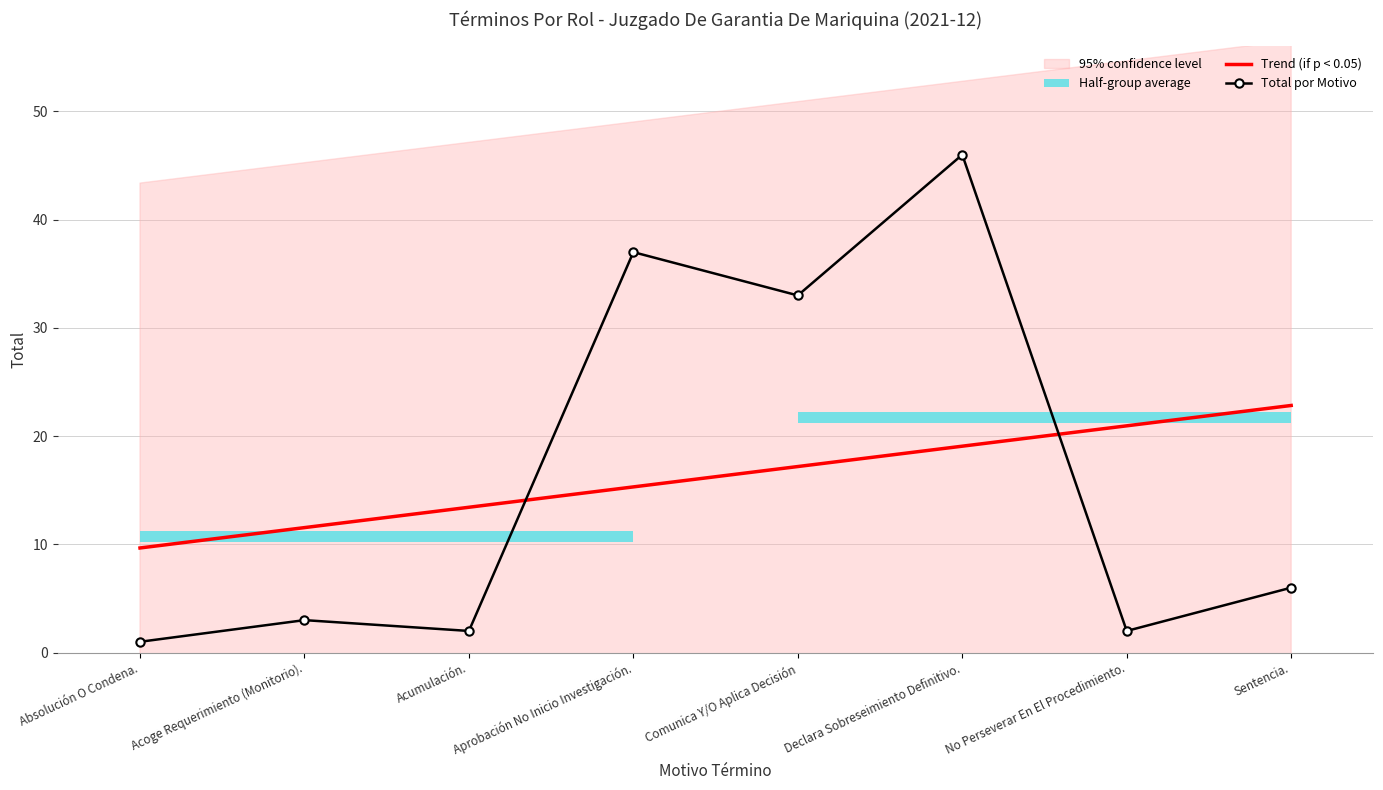

The value of Total por Motivo at Comunica Y/O Aplica Decisión is 21.3. True or false?

False